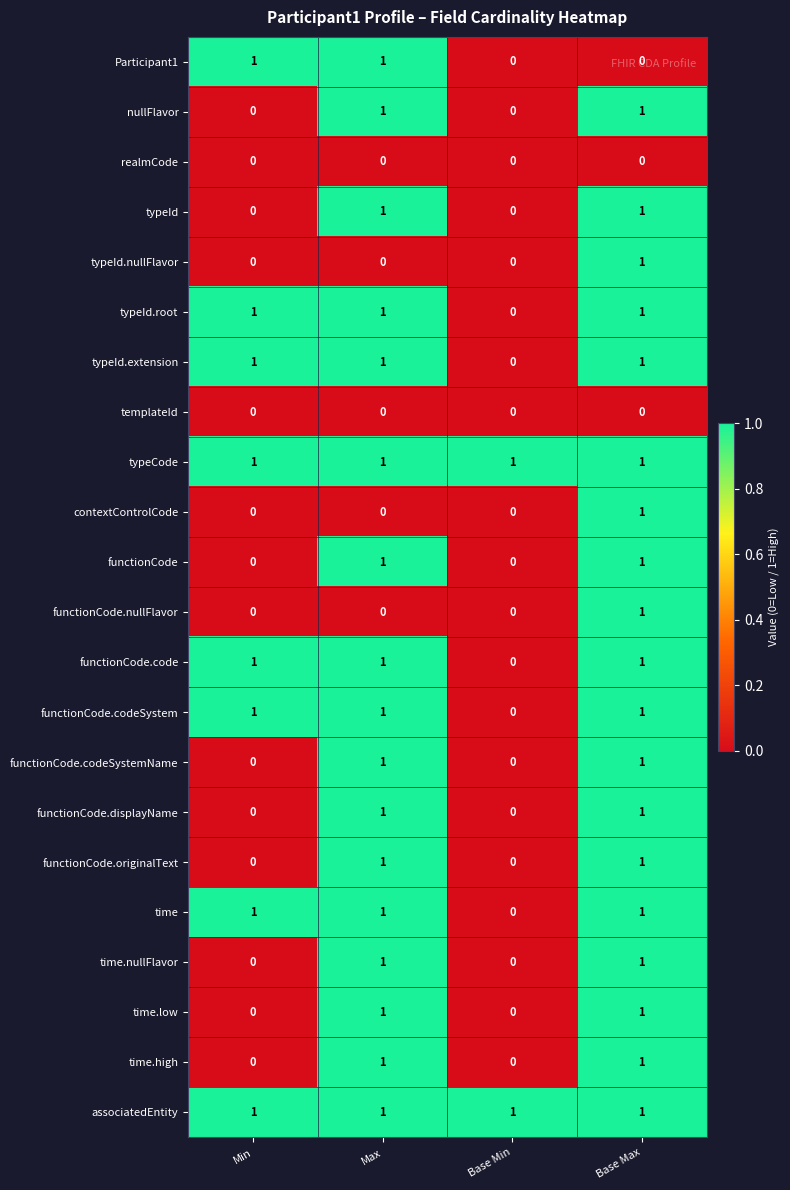

What is the total value across all series at Base Min?

2